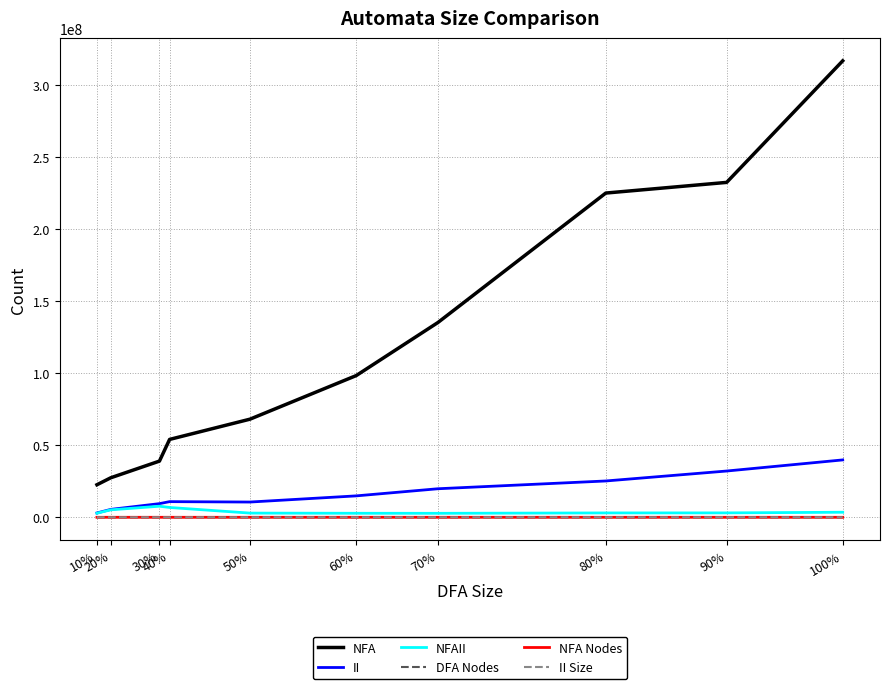

At how many categories does at least one series exceed 183098031?

3